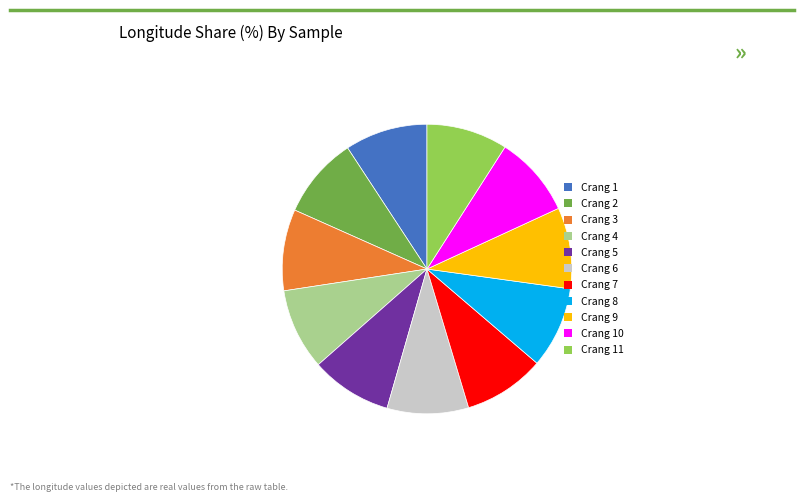

What is the ratio of the value at Crang 10 to the value at Crang 1?

1.0